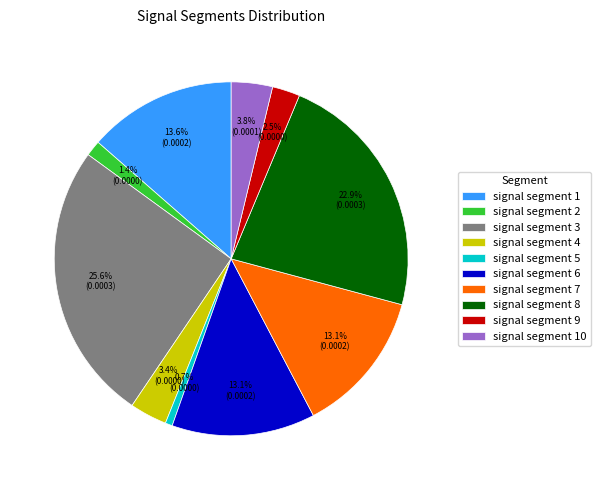

Is the sum of signal segment 6 and signal segment 1 greater than half?

No